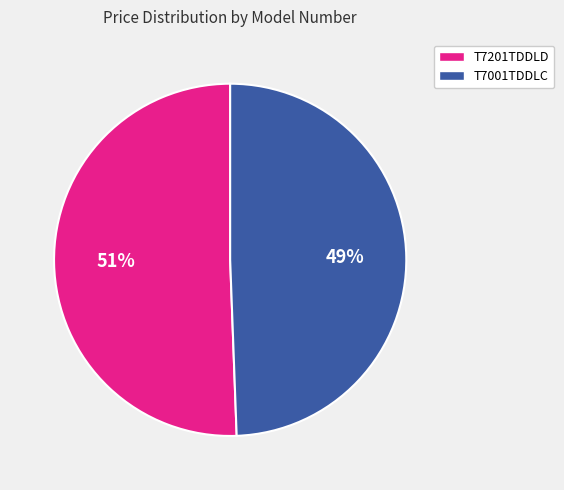

Combined, do T7001TDDLC and T7201TDDLD account for over 50%?

Yes